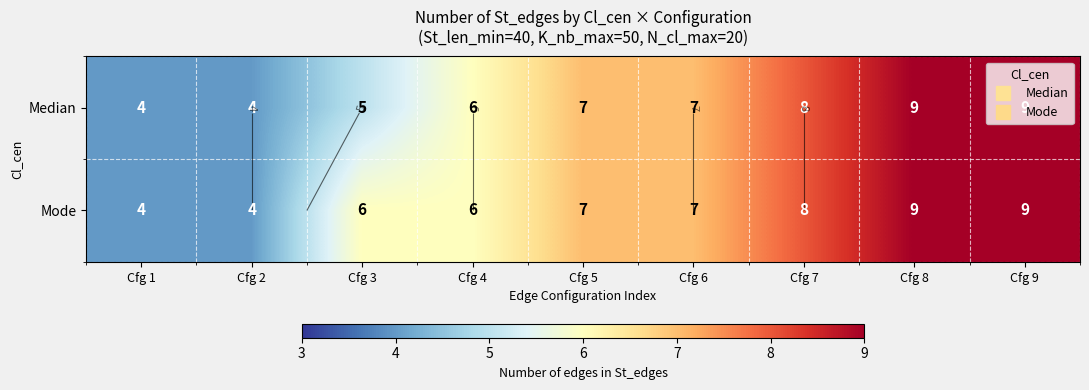

Where is Median nearest to the value 6?

Cfg 4